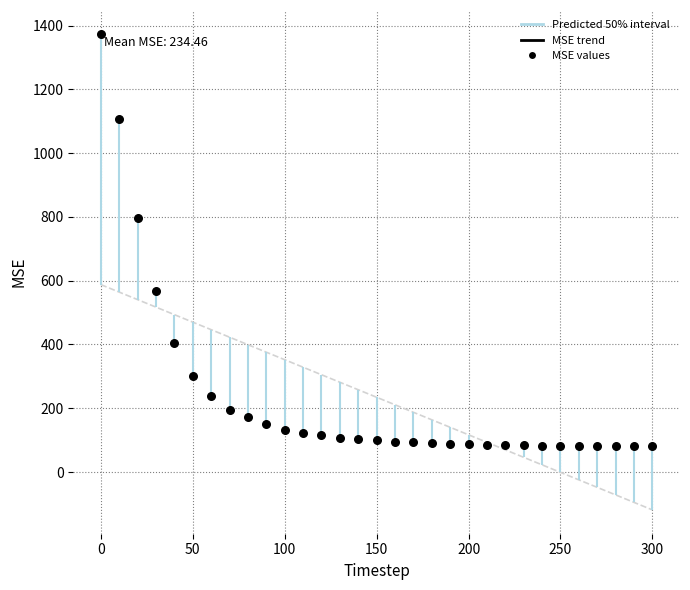

What Y value in the scatter plot is closest to 727?

797.4